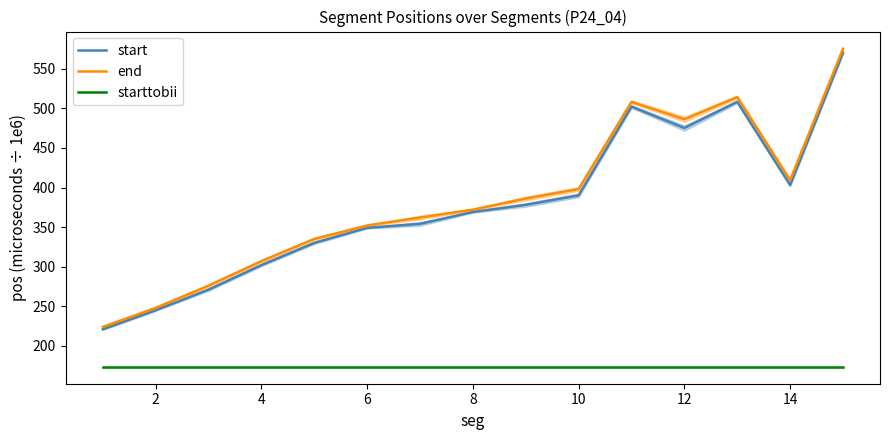

What is the difference between the highest and lowest values at 2?

75.0